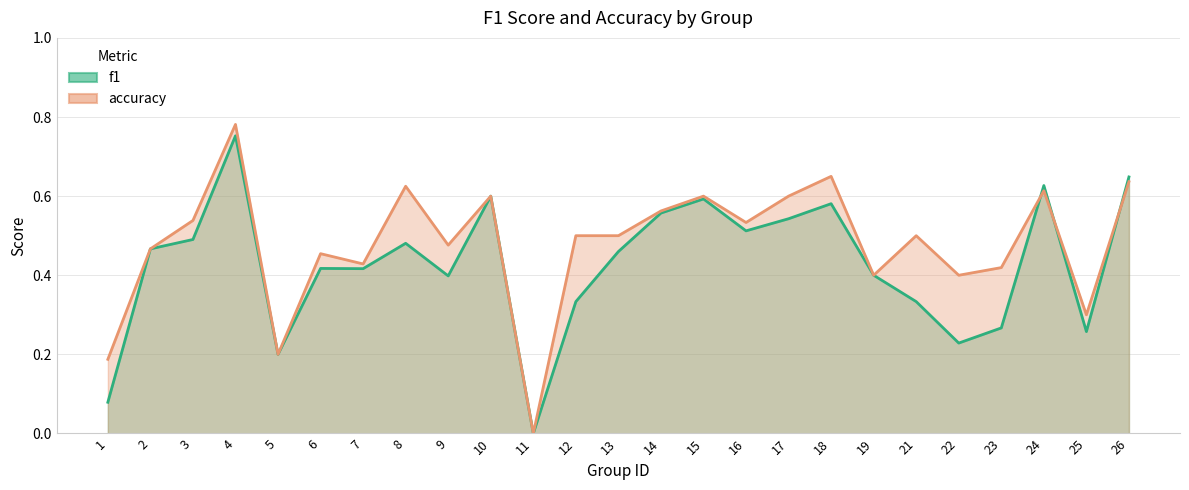

How many intersections are there between f1 and accuracy?

5